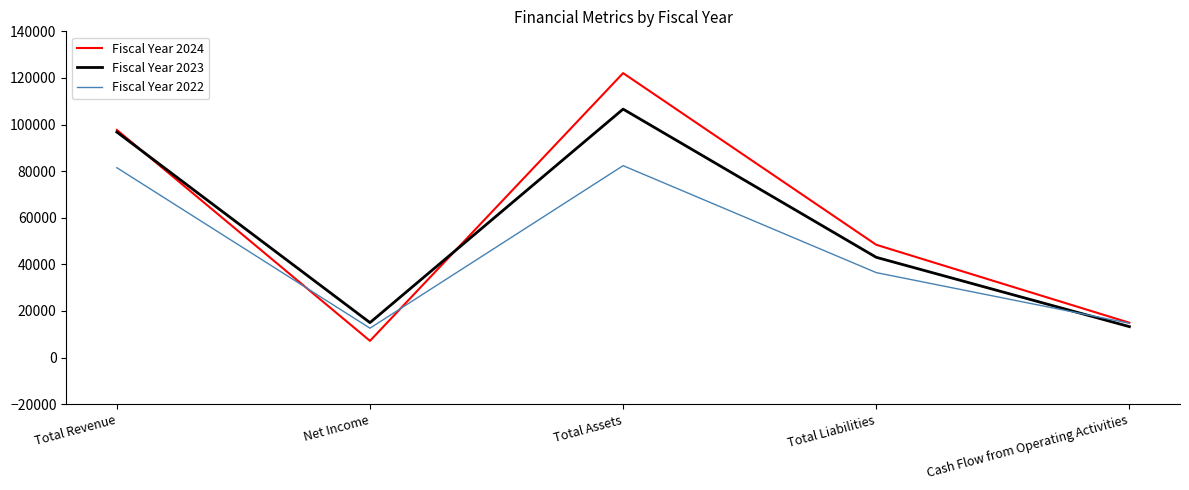

Reading left to right, what are all the values shown in this chart?

Fiscal Year 2024: 97690	7153	122070	48390	14923
Fiscal Year 2023: 96773	14974	106618	43009	13256
Fiscal Year 2022: 81462	12587	82338	36440	14724